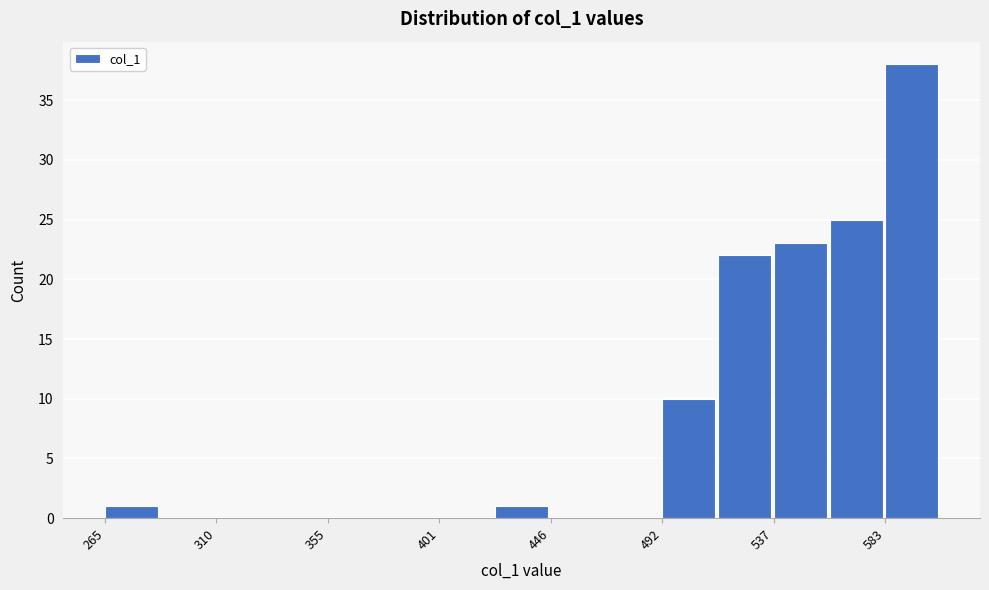

Reading left to right, transcribe this chart: for each bar, give the range it covers on the x-axis and its height. Neither the bar edges nor the heights are printed on the chart, so give them approximately, as read against the axes.

265 to 290: 1
290 to 310: 0
310 to 335: 0
335 to 355: 0
355 to 380: 0
380 to 400: 0
400 to 425: 0
425 to 445: 1
445 to 470: 0
470 to 490: 0
490 to 515: 10
515 to 540: 22
540 to 560: 23
560 to 585: 25
585 to 605: 38